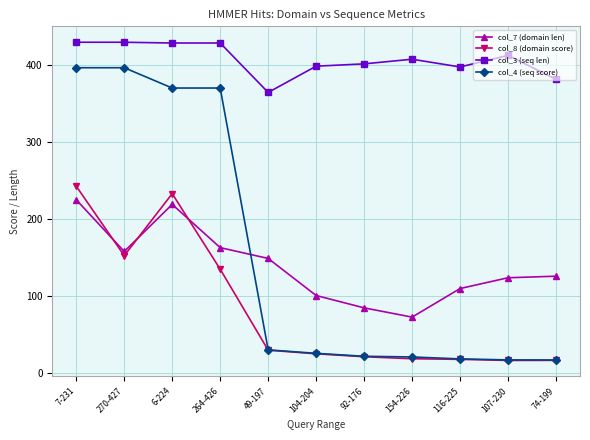

The col_4 (seq score) series shows 223.8 at 264-426. True or false?

False